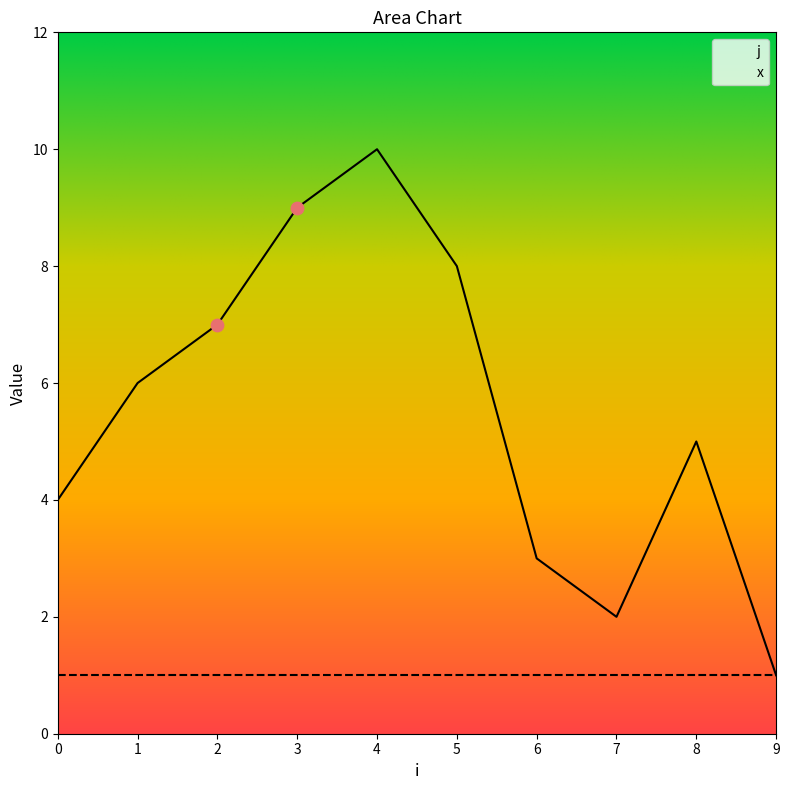

What is the change in value from 0 to 8?

+1